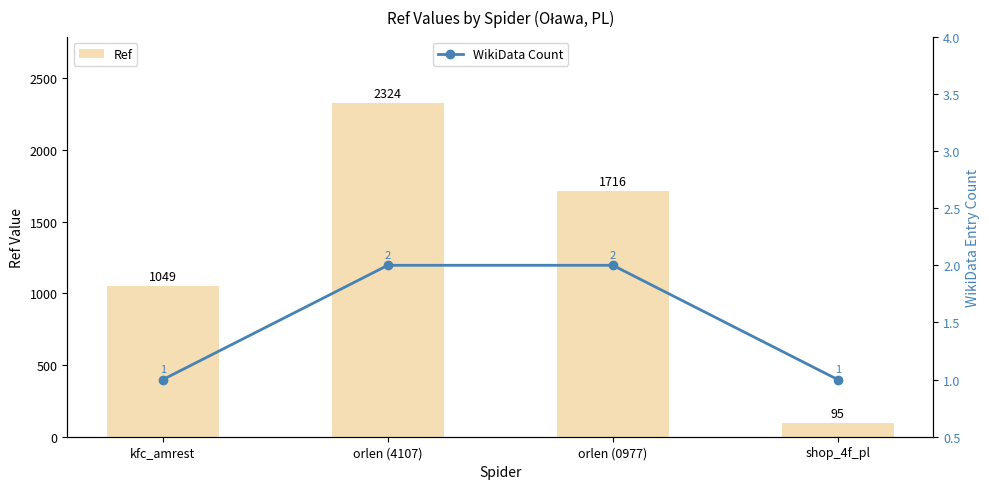

The value of Ref at orlen (0977) is 2676. True or false?

False